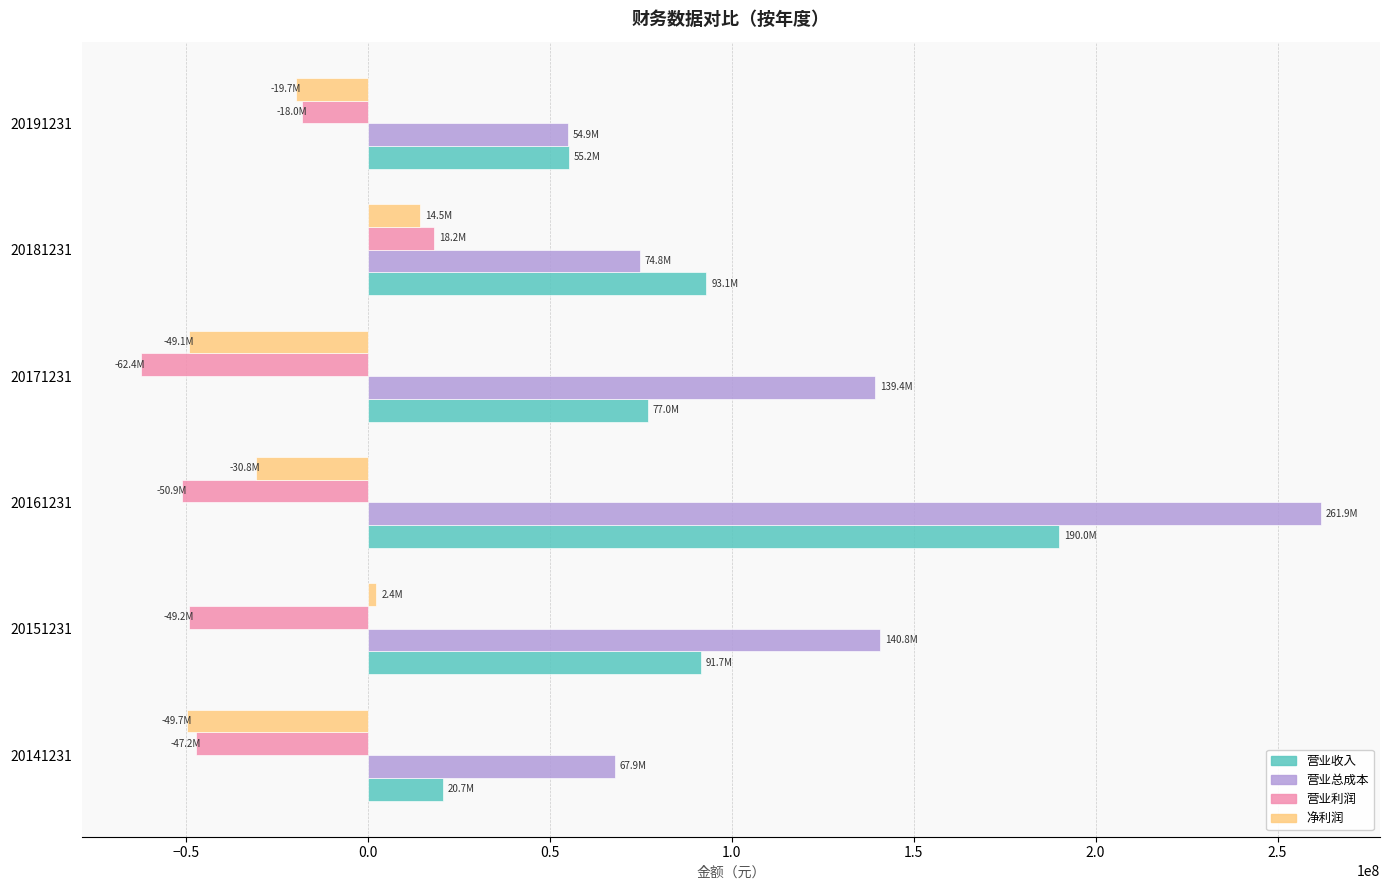

Which series has the largest range (max minus min)?

营业总成本